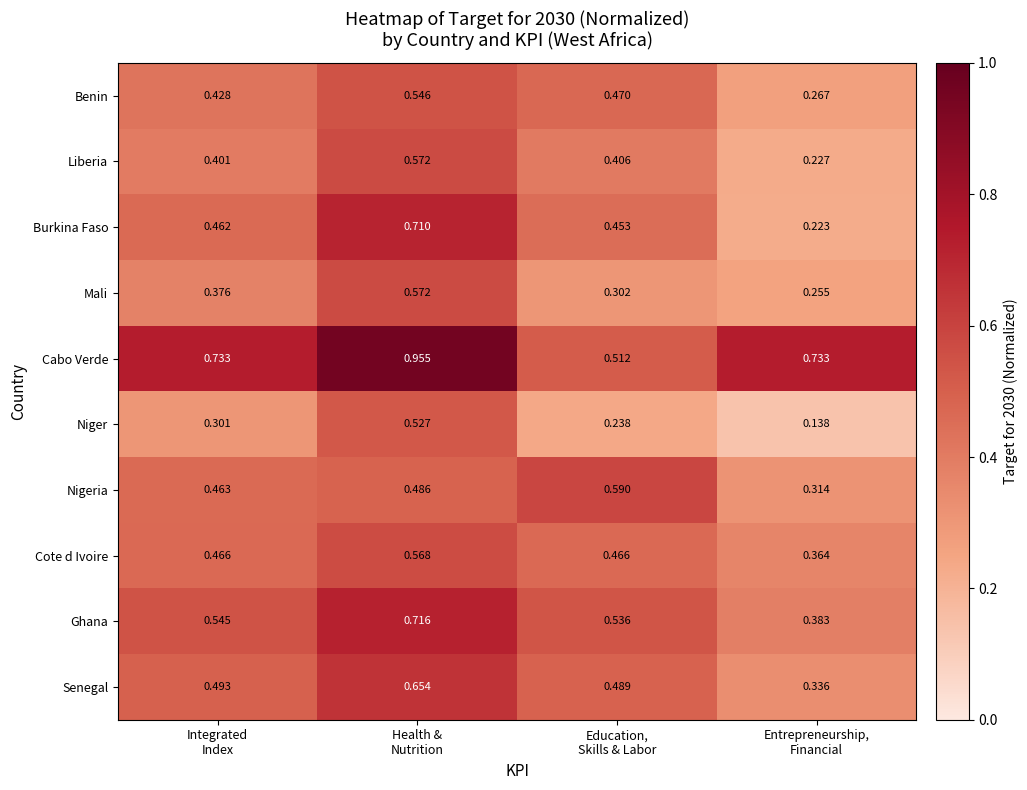

How many data points does each series have?

4